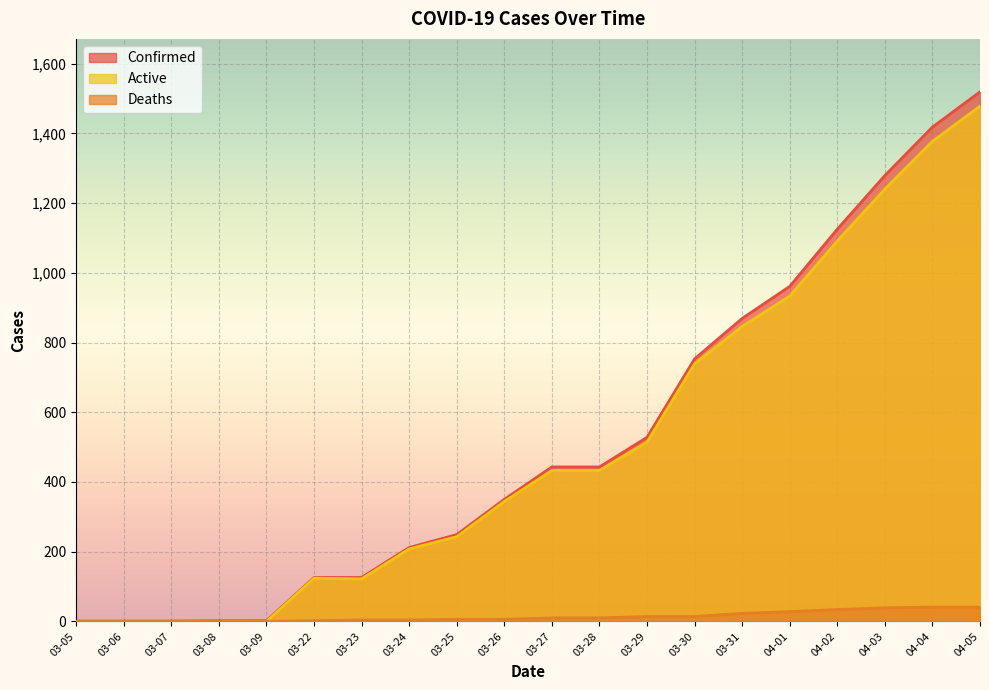

True or false: Active and Deaths cross at least once.

False